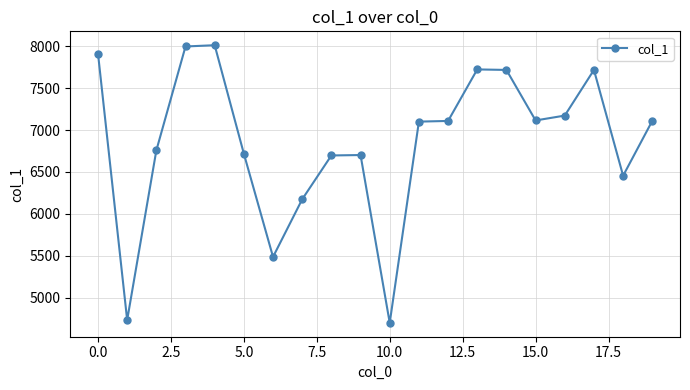

What is the difference between the maximum and minimum values?

3314